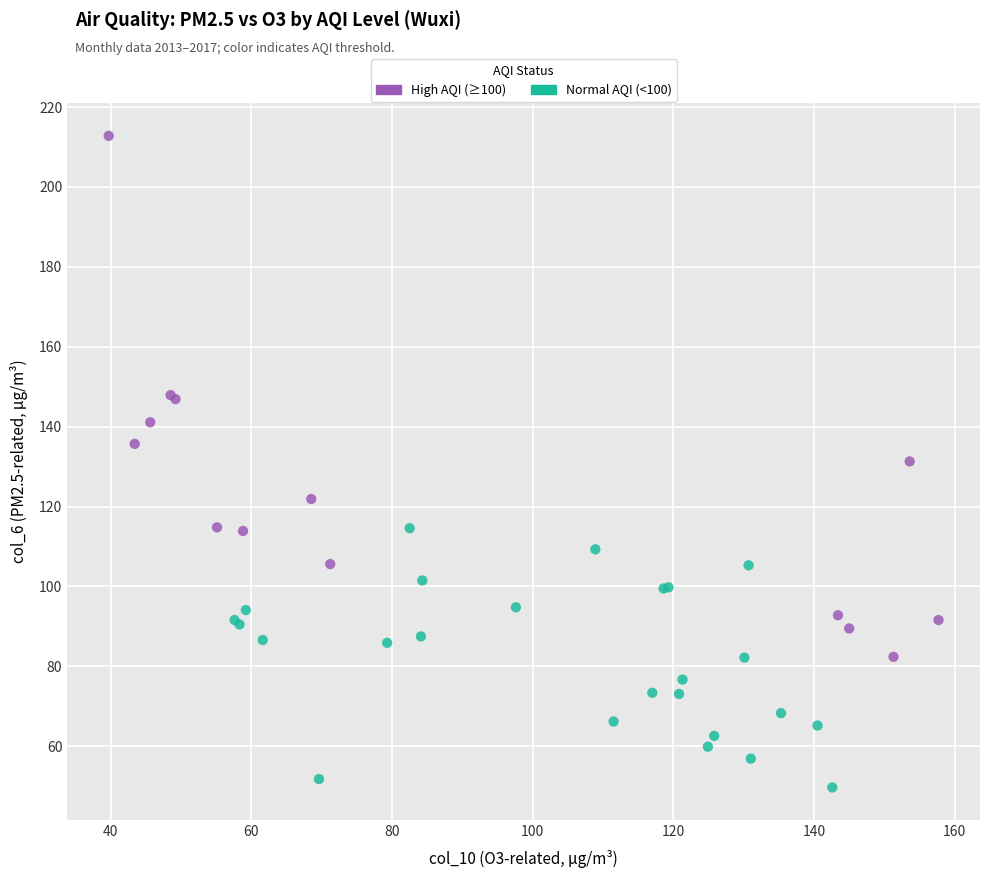

Which series has the largest Y range (max minus min)?

High AQI (≥100)